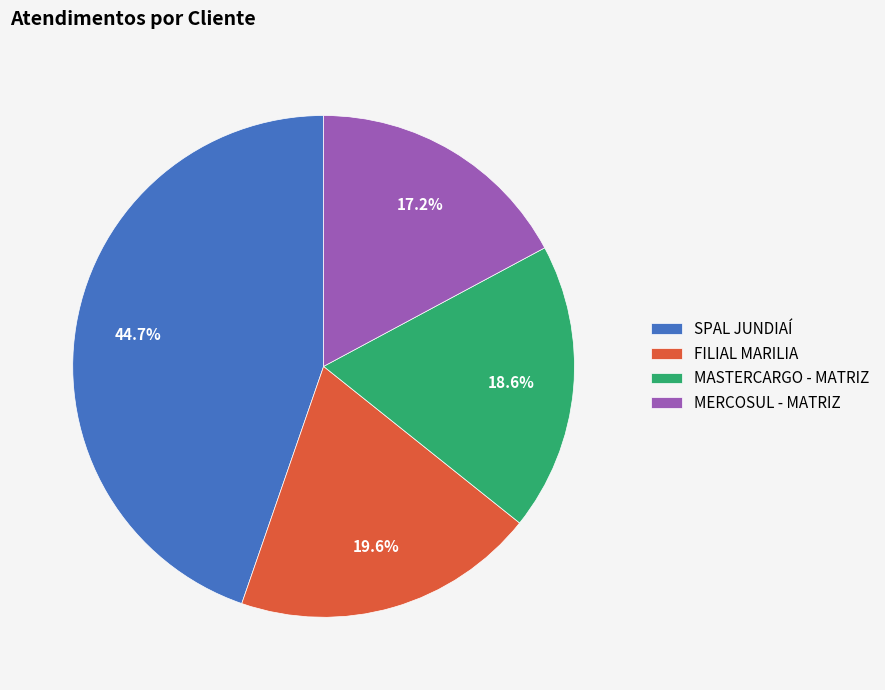

To the nearest percent, what percentage of the pie is MERCOSUL - MATRIZ?

17%